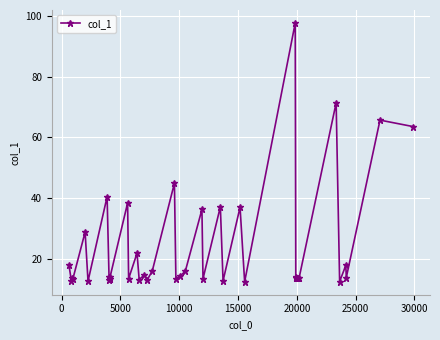

How many values exceed 14?

18